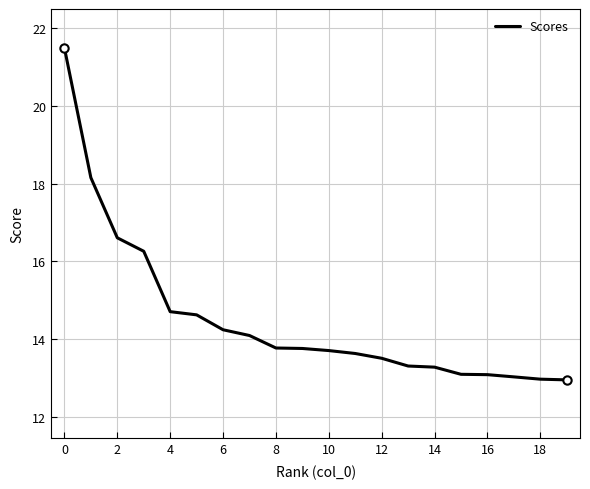

What is the maximum value shown in the chart?

21.5